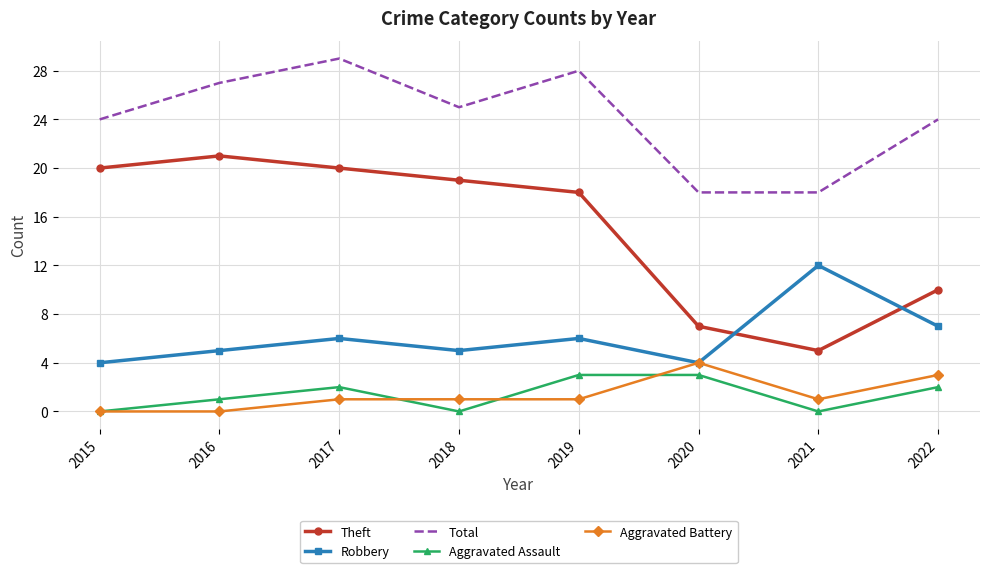

How many interior local peaks does the Total series have?

2